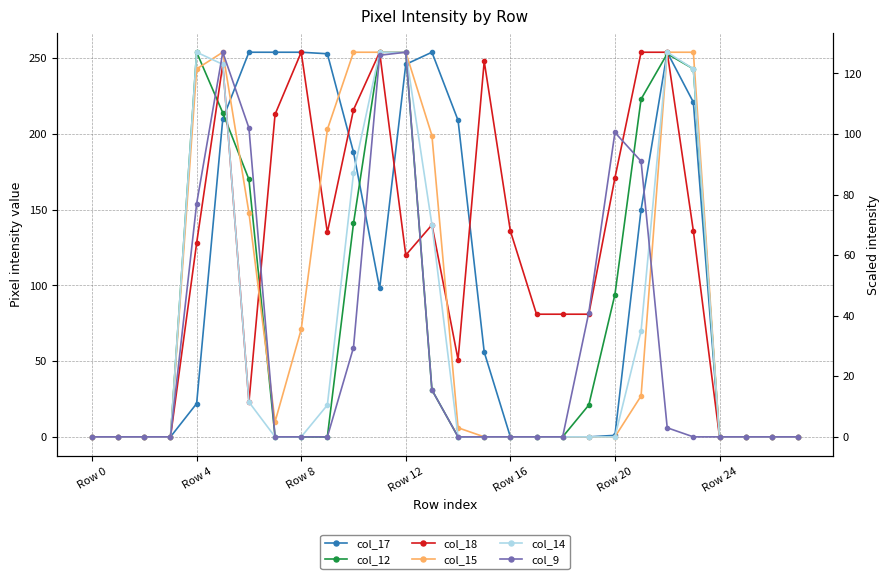

Between 23 and 9, which is larger?

9